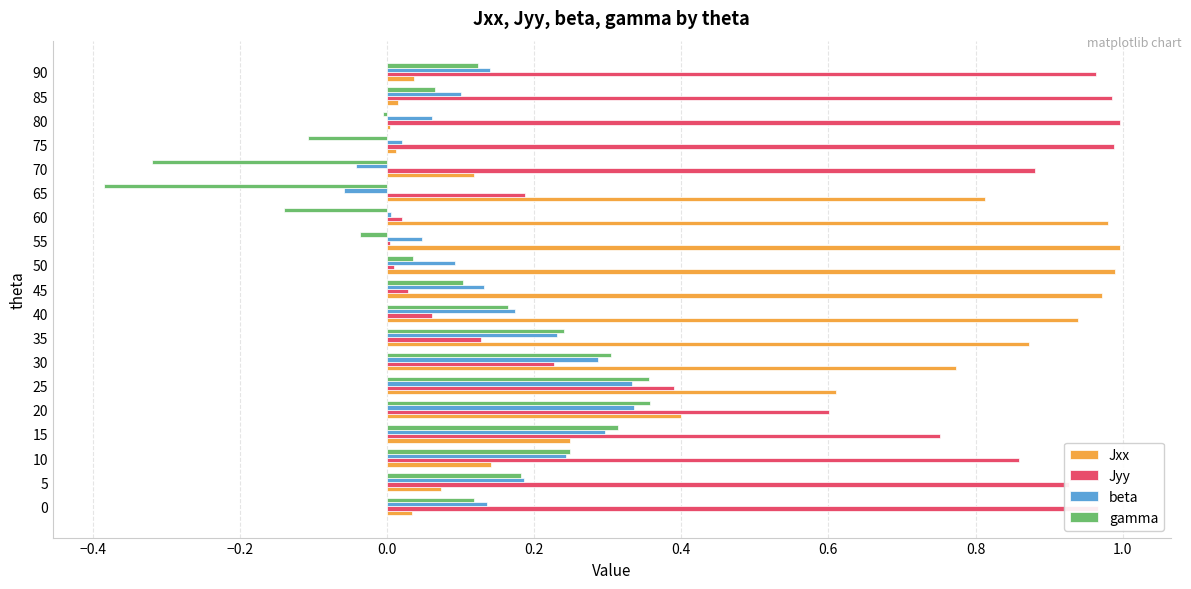

The Jyy series shows 0.2 at 30. True or false?

True